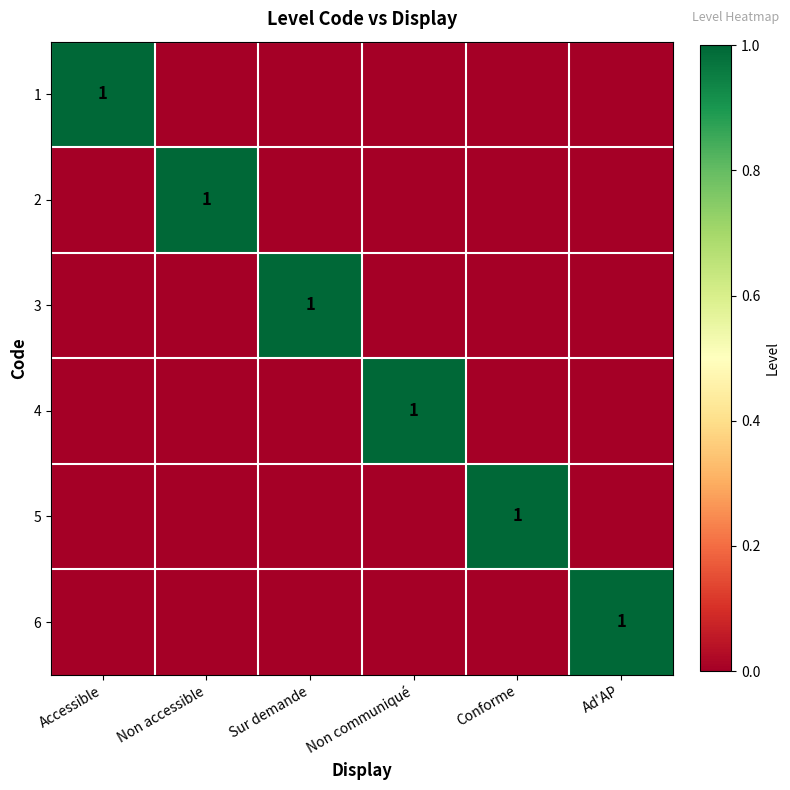

Is it true that 4 equals 1 at Non communiqué?

True